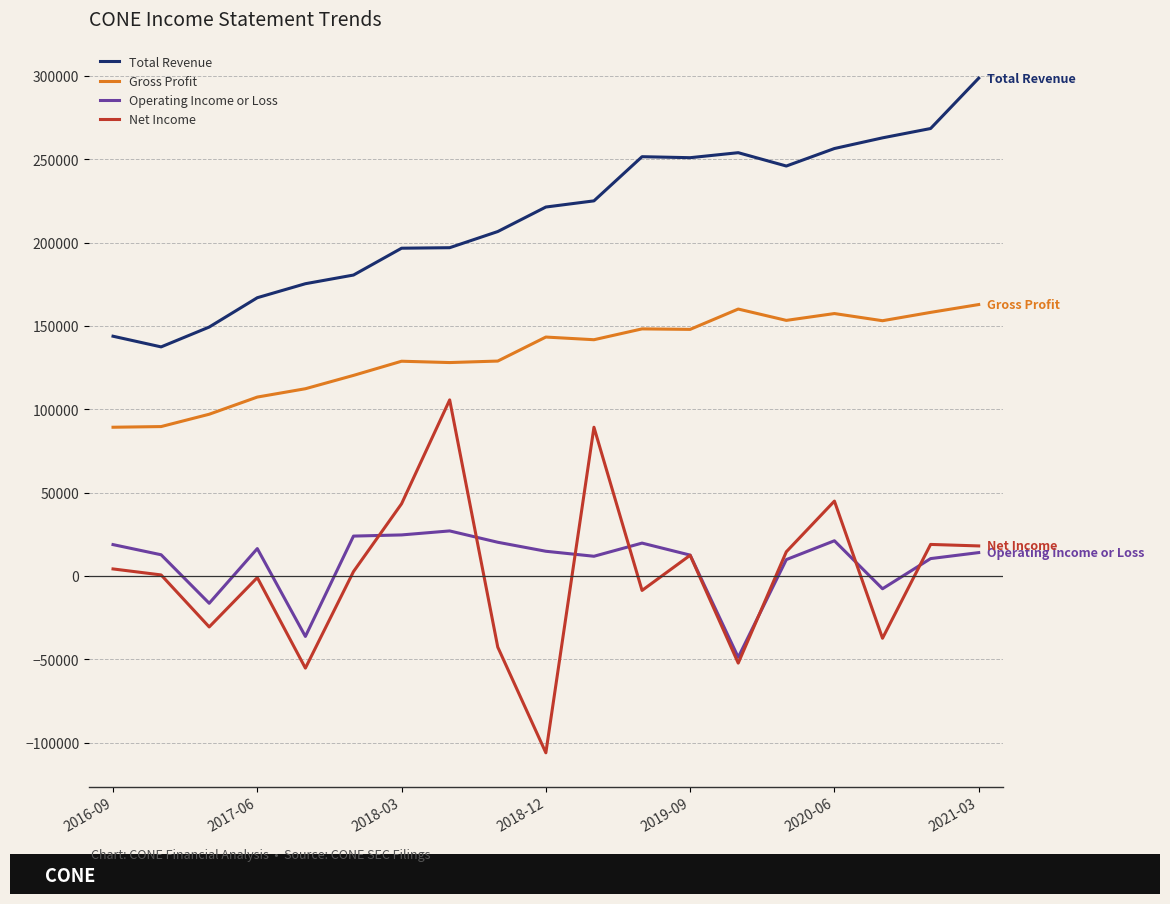

Rank the series by their maximum value, from lowest to highest.

Operating Income or Loss, Net Income, Gross Profit, Total Revenue